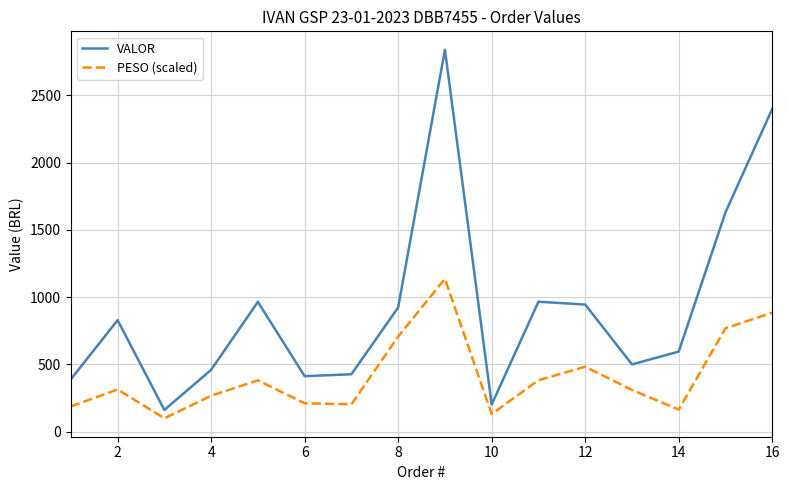

Which series has the largest total across all categories?

VALOR